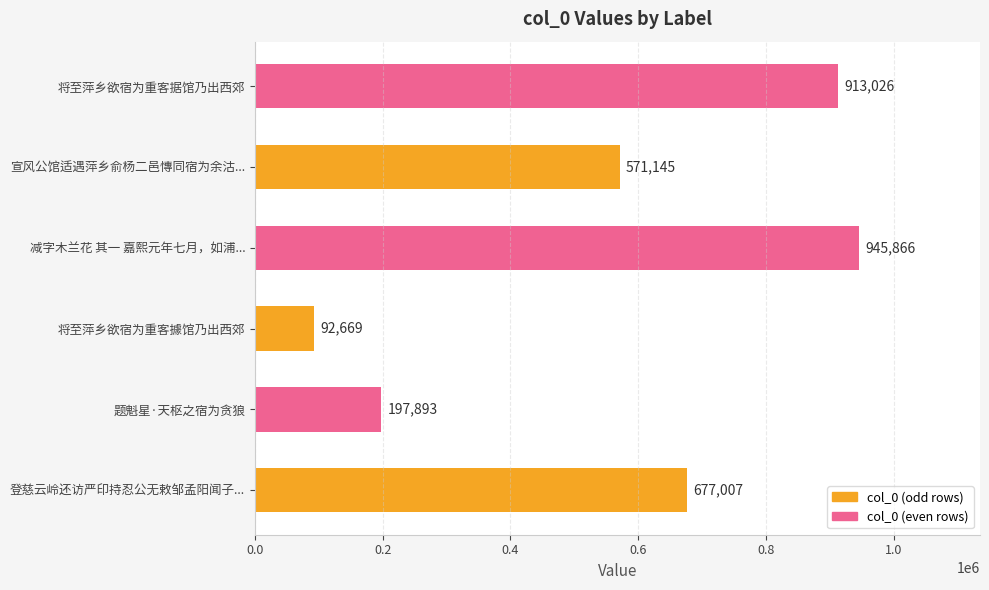

Which category has the highest value across all series?

减字木兰花 其一 嘉熙元年七月，如浦...